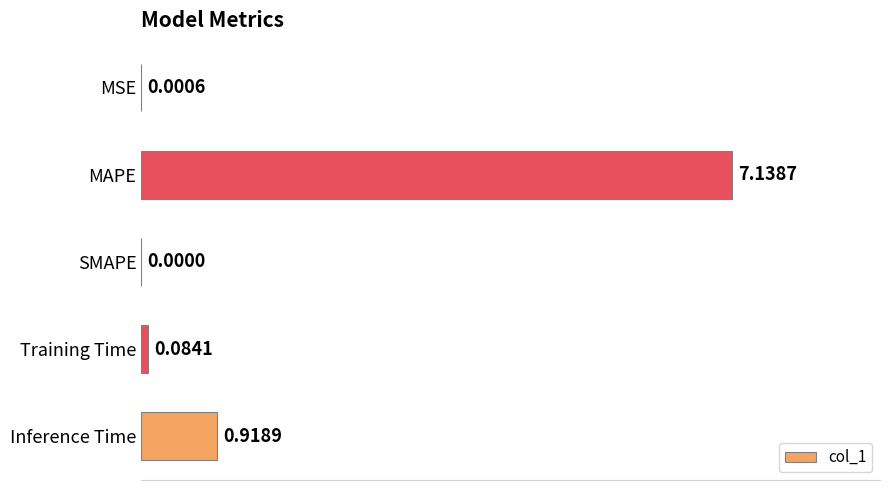

What is the sum of the values at MAPE and Inference Time?

8.1